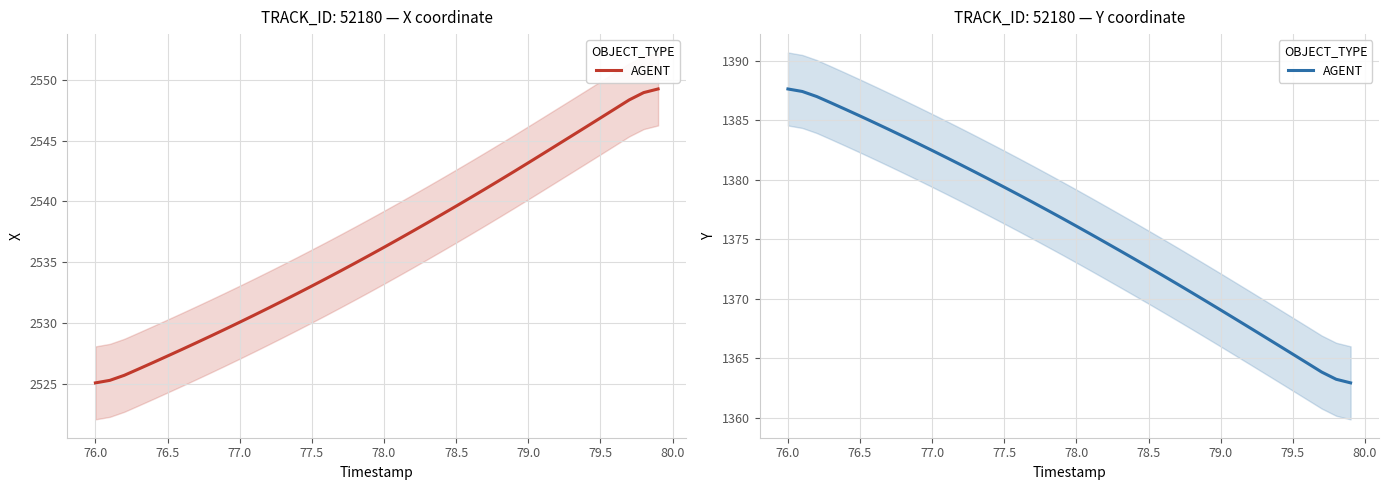

The chart shows a value of 719.1 at 76.0. True or false?

False